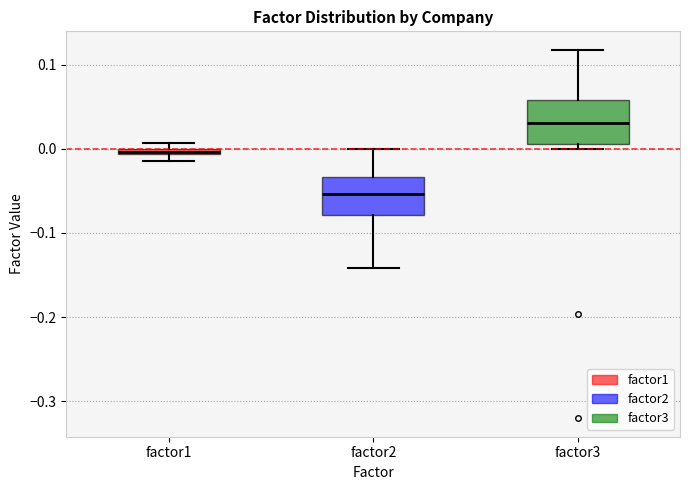

Where is the upper edge of the box for factor1 on the y-axis? The values are not printed on the chart, so give them approximately, as read against the axis.

0.00